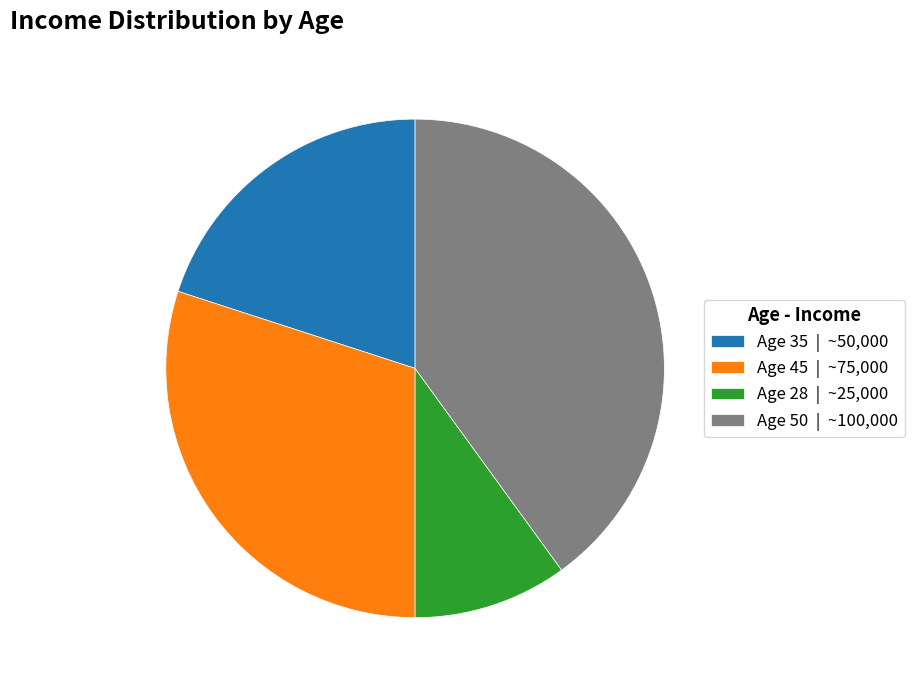

The Age 45 slice represents 30% of the pie. True or false?

True